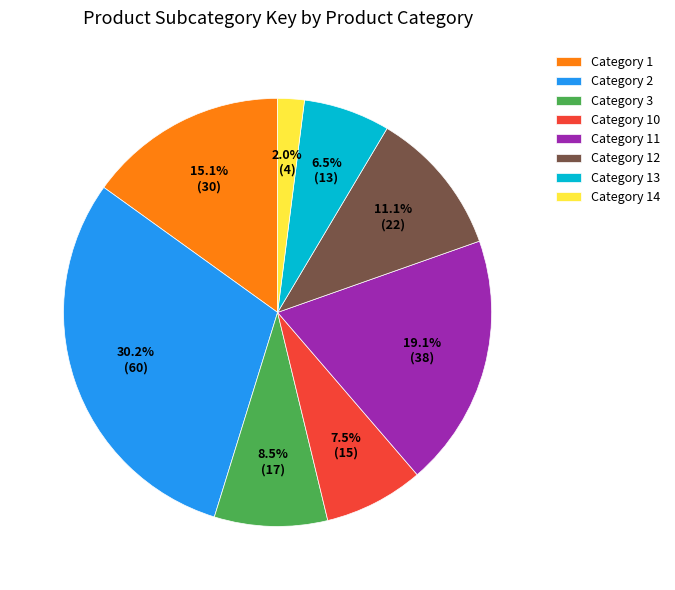

What is the smallest slice in the pie chart?

Category 14